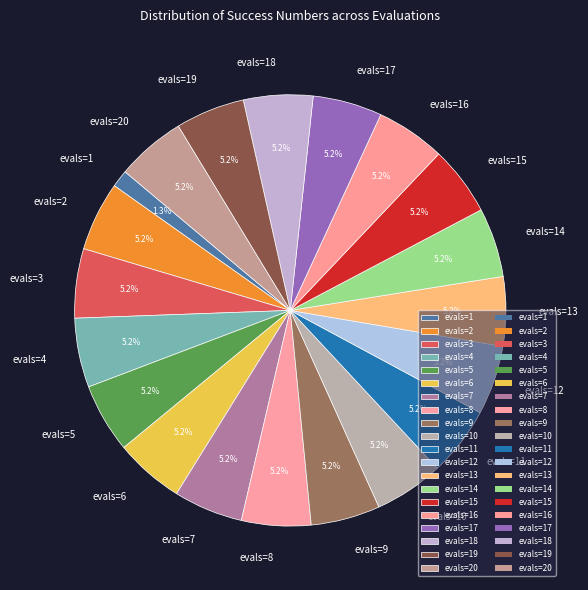

Is the sum of evals=18 and evals=3 greater than half?

No